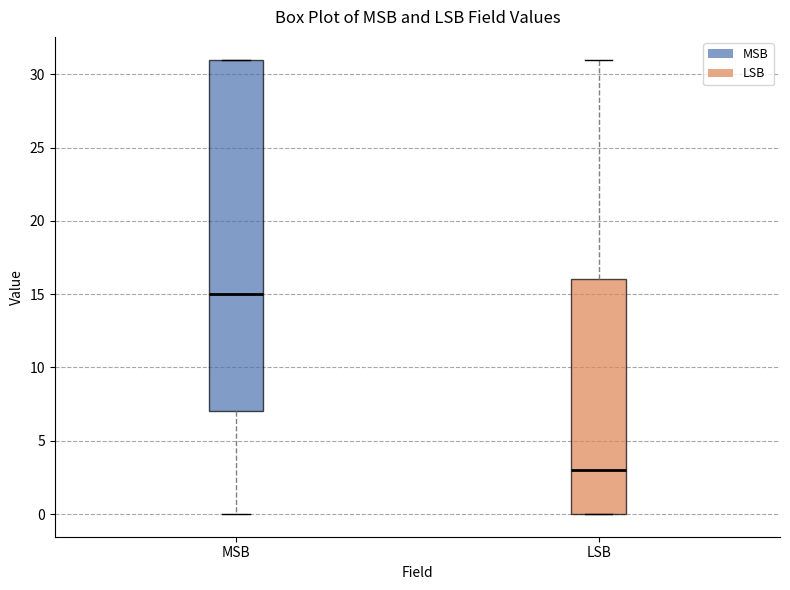

Which box's median line is the lowest?

LSB